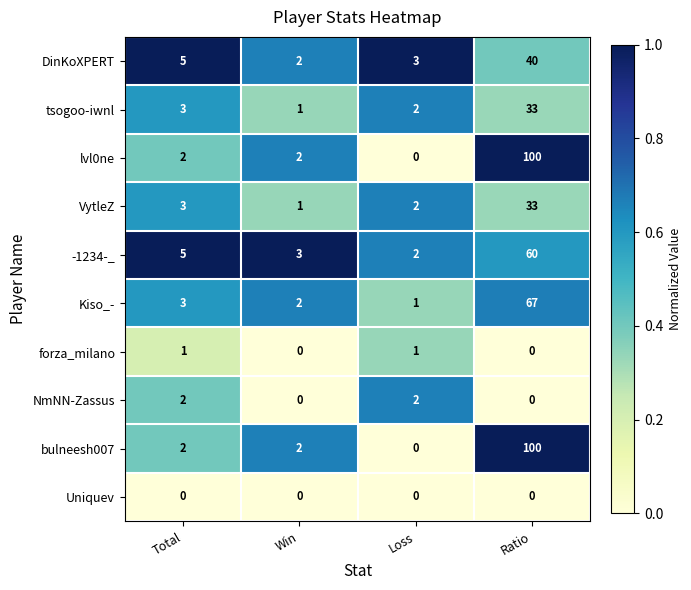

The lvl0ne series shows 1 at Win. True or false?

False